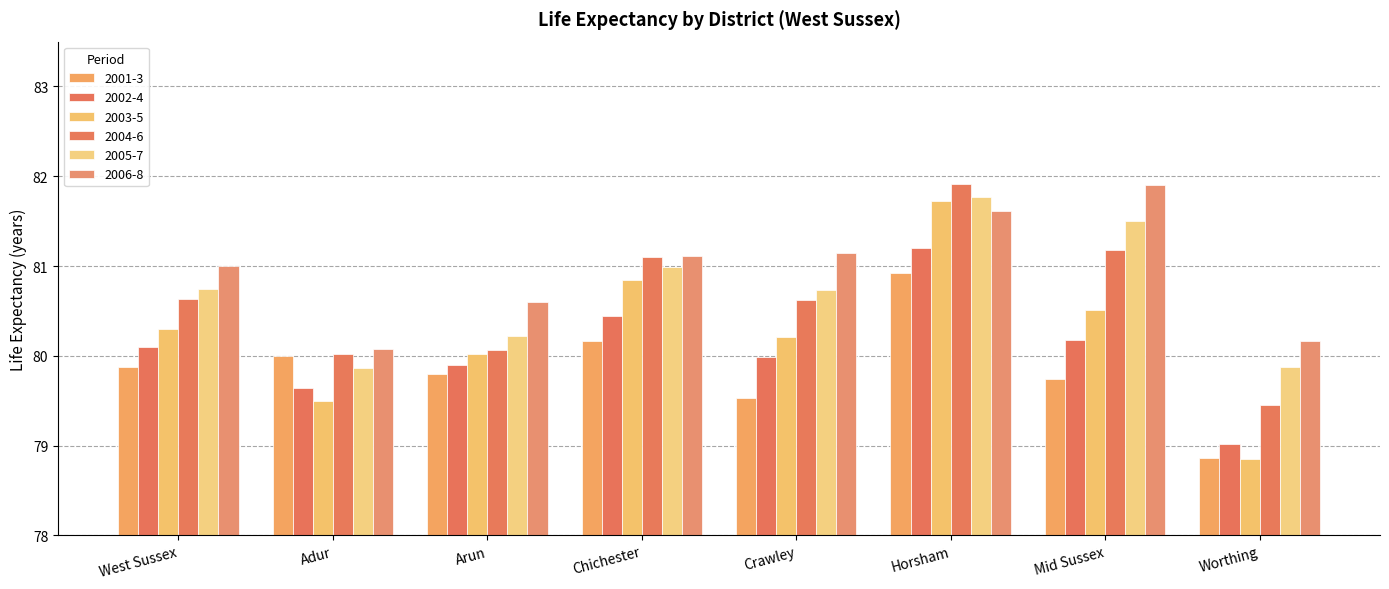

At which label does 2003-5 reach its peak?

Horsham